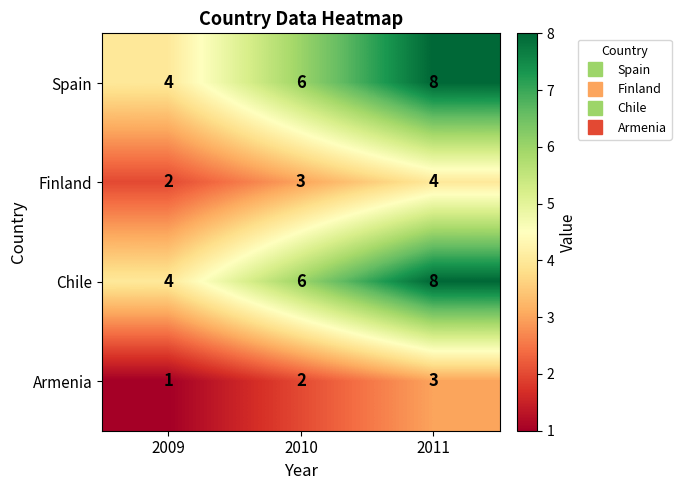

The value of Spain at 2010 is 6. True or false?

True